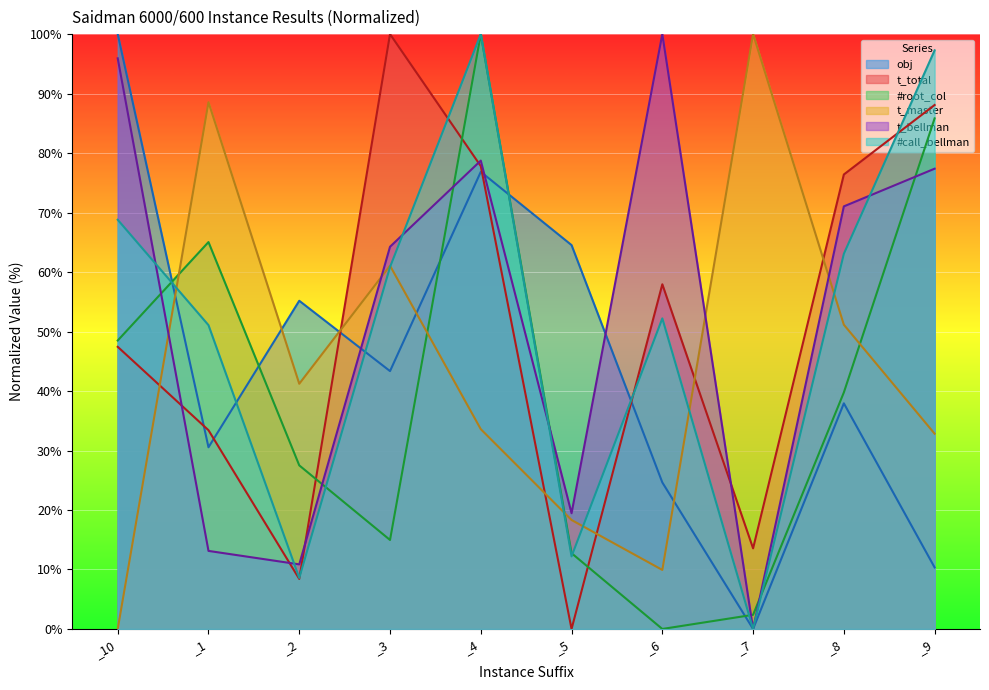

True or false: t_total and obj cross at least once.

True